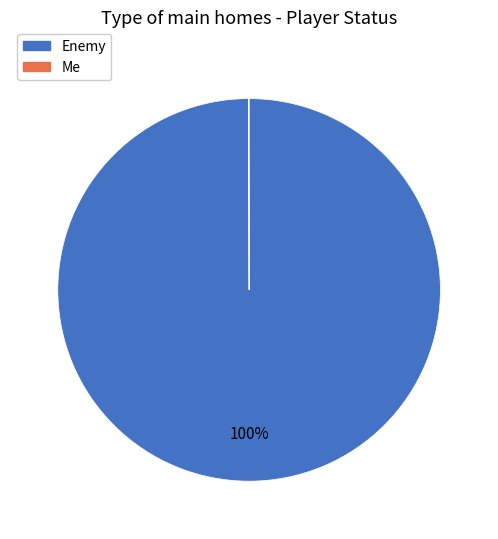

Which category accounts for the majority?

Enemy